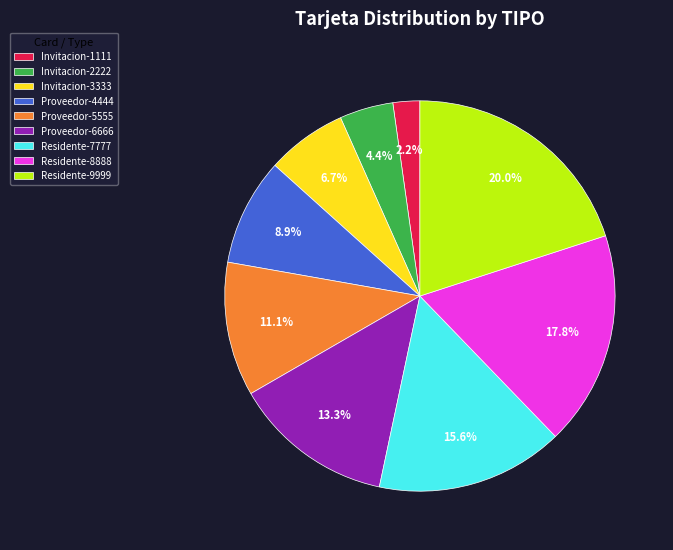

Which slice is the smallest?

Invitacion-1111